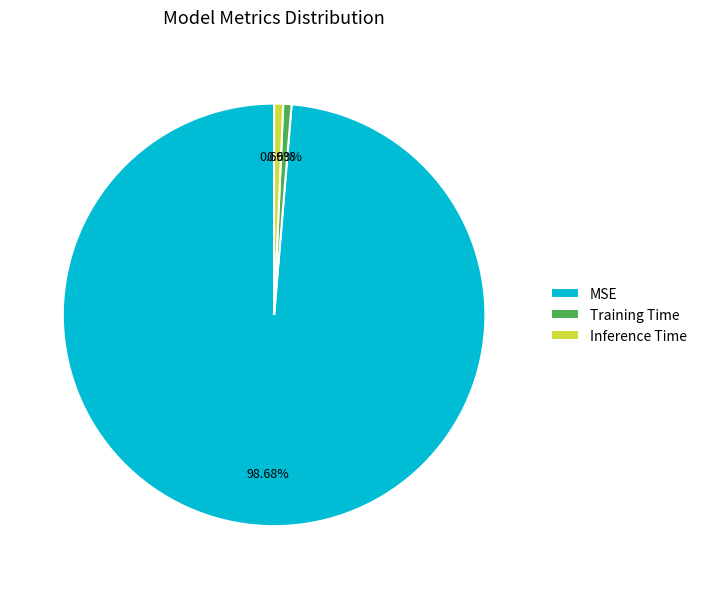

To the nearest percent, what is the difference between the Inference Time and MSE slice percentages?

98%